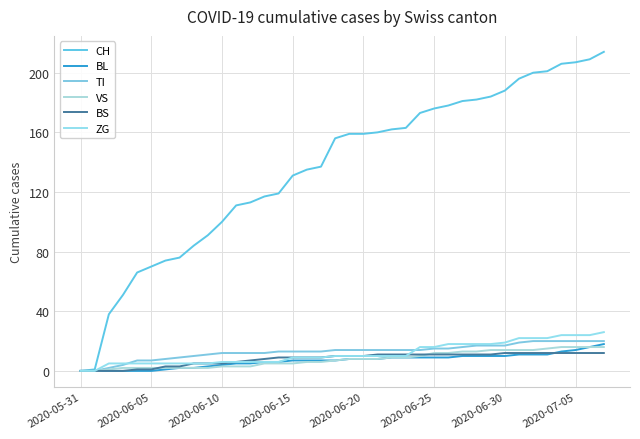

What are all the series names shown in the legend?

CH, BL, TI, VS, BS, ZG